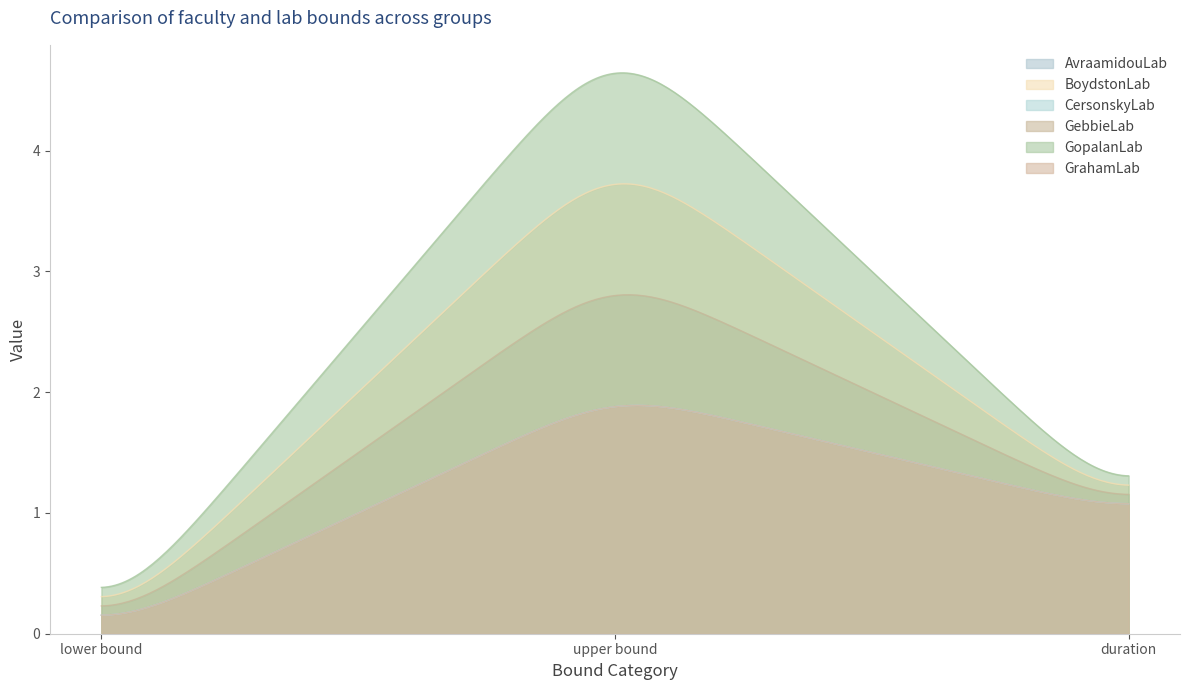

Rank the categories by GebbieLab value from lowest to highest.

lower bound, duration, upper bound